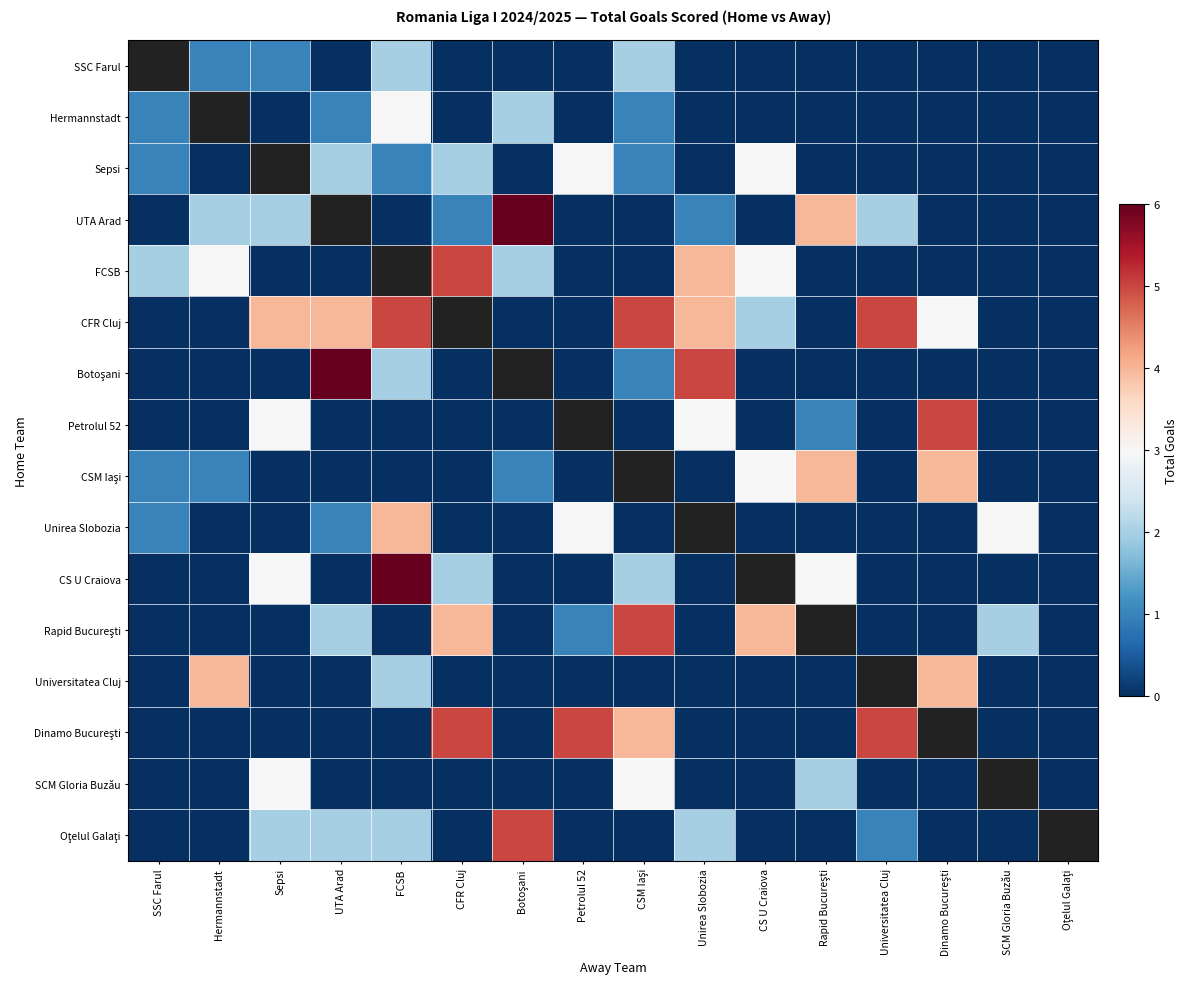

Rank the series at Unirea Slobozia from highest to lowest value.

Botoşani, FCSB, CFR Cluj, Petrolul 52, Oţelul Galaţi, UTA Arad, SSC Farul, Hermannstadt, Sepsi, CSM Iaşi, Unirea Slobozia, CS U Craiova, Rapid Bucureşti, Universitatea Cluj, Dinamo Bucureşti, SCM Gloria Buzău